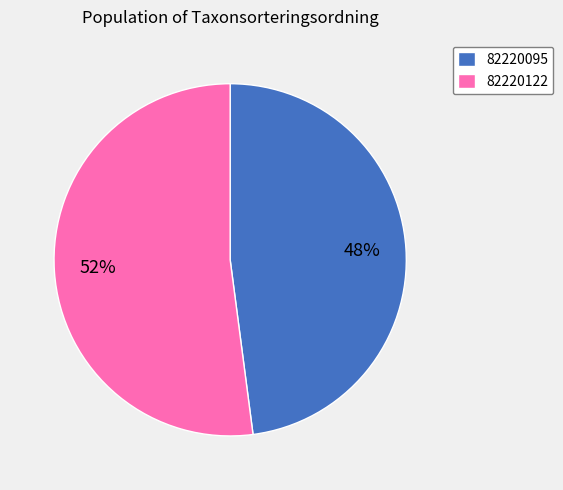

The 82220095 slice represents 48% of the pie. True or false?

True